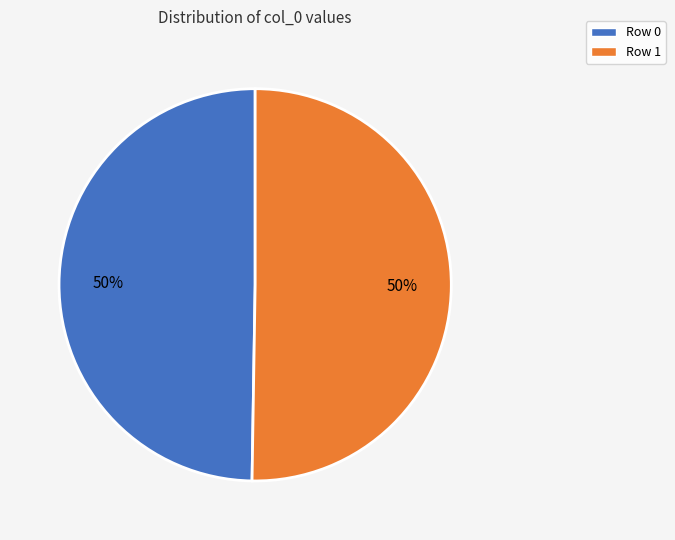

What percentage is the Row 1 slice, to the nearest percent?

50%